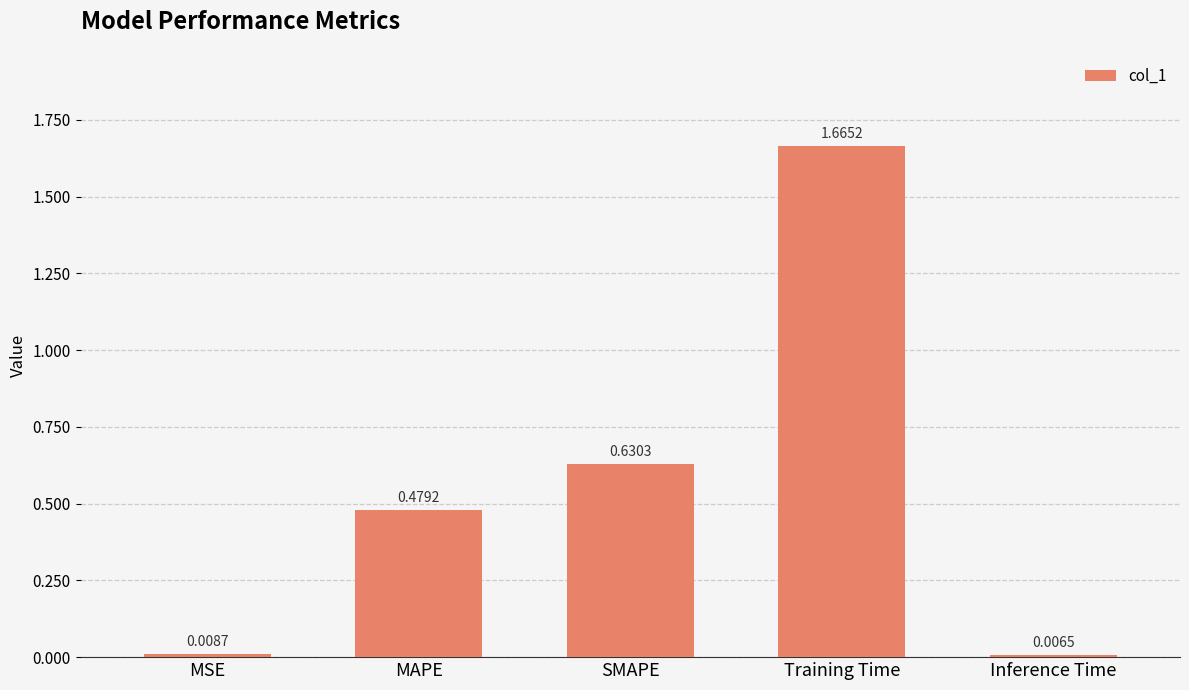

What is the sum of all values?

2.8